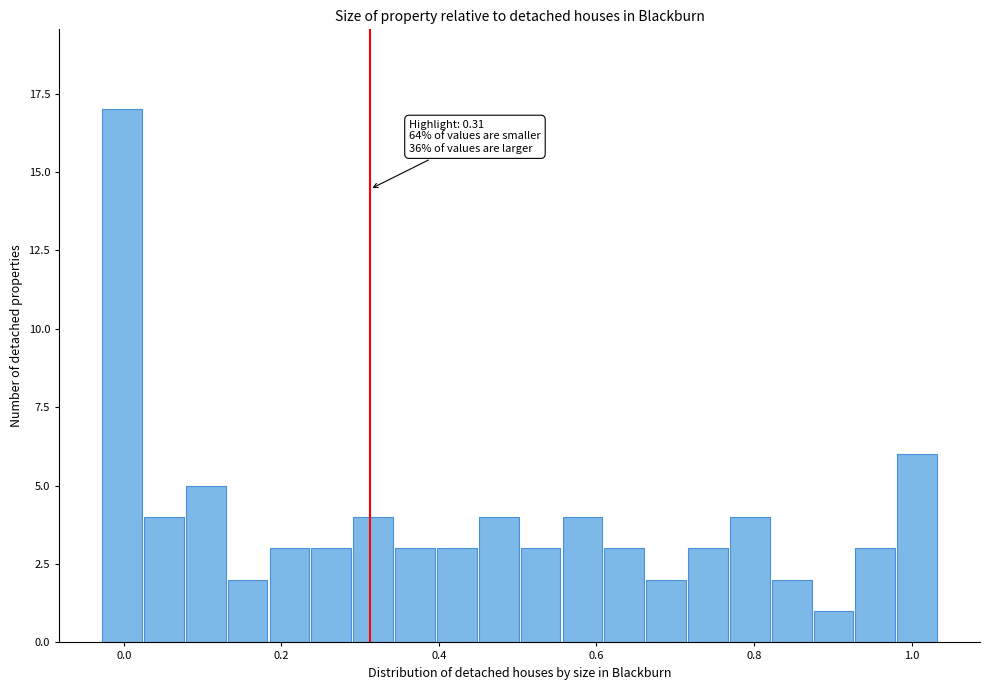

Read against the x-axis, roughly where is the centre of the tallest bar?

0.00